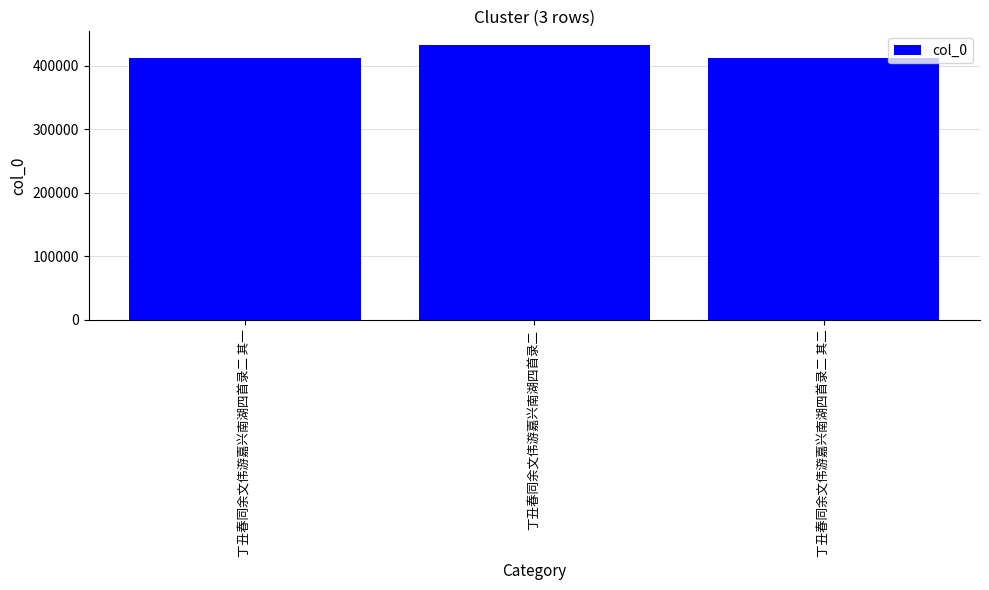

What is the ratio of the value at 丁丑春同余文伟游嘉兴南湖四首录二 其二 to the value at 丁丑春同余文伟游嘉兴南湖四首录二 其一?

1.0